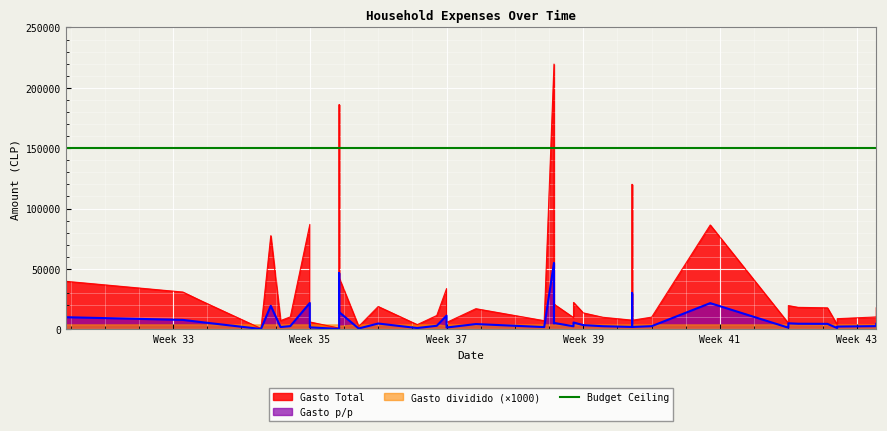

At how many categories does at least one series exceed 211219?

1